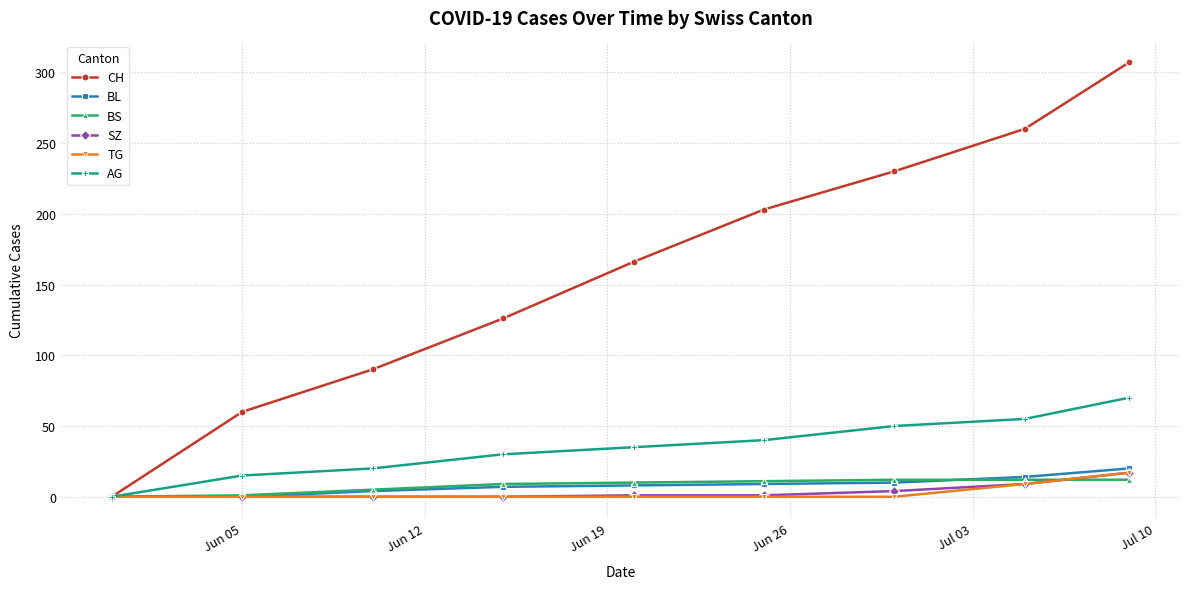

Does the chart display data point markers on the line(s)?

Yes